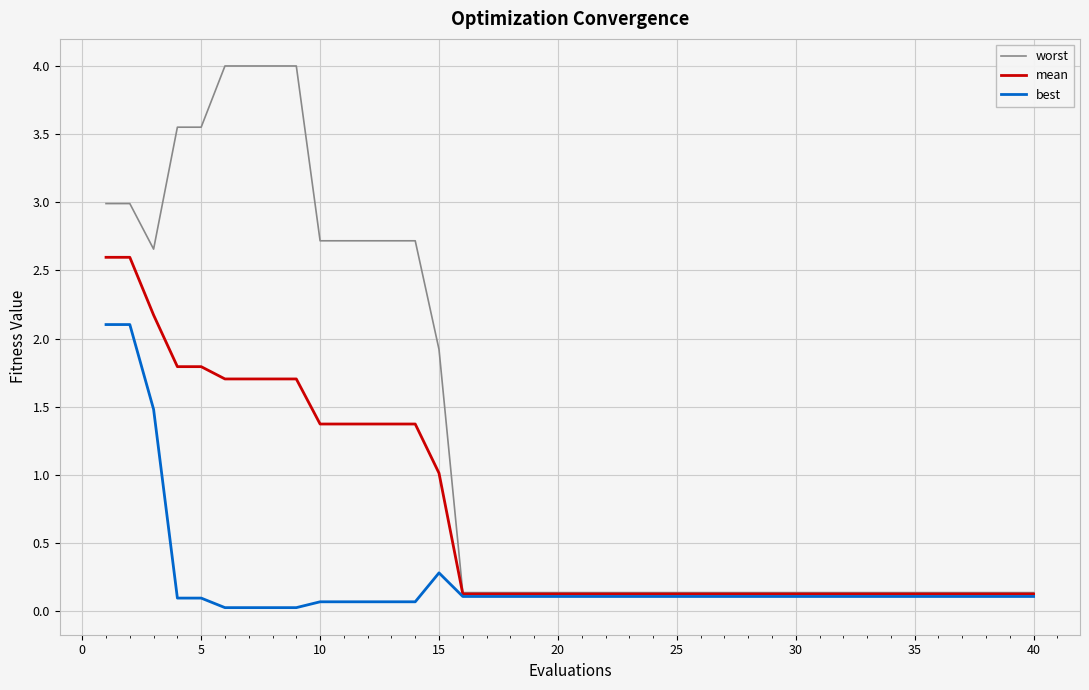

What is the maximum value for worst?

4.0